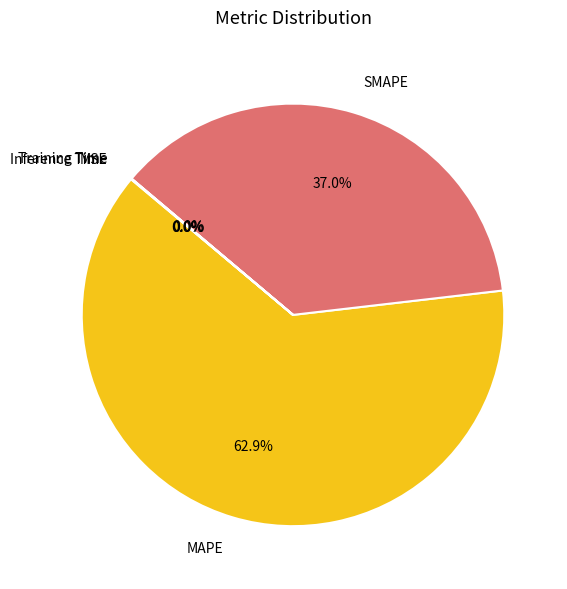

What percentage is the SMAPE slice, to the nearest percent?

37%